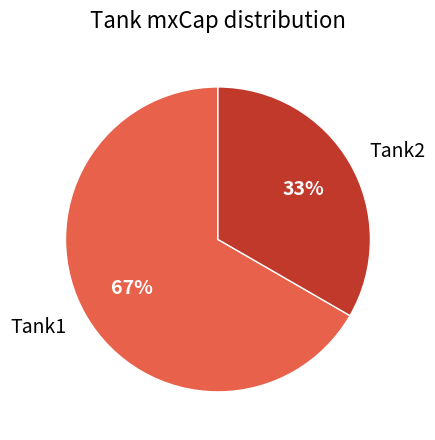

Do Tank1 and Tank2 together represent more than half of the pie?

Yes